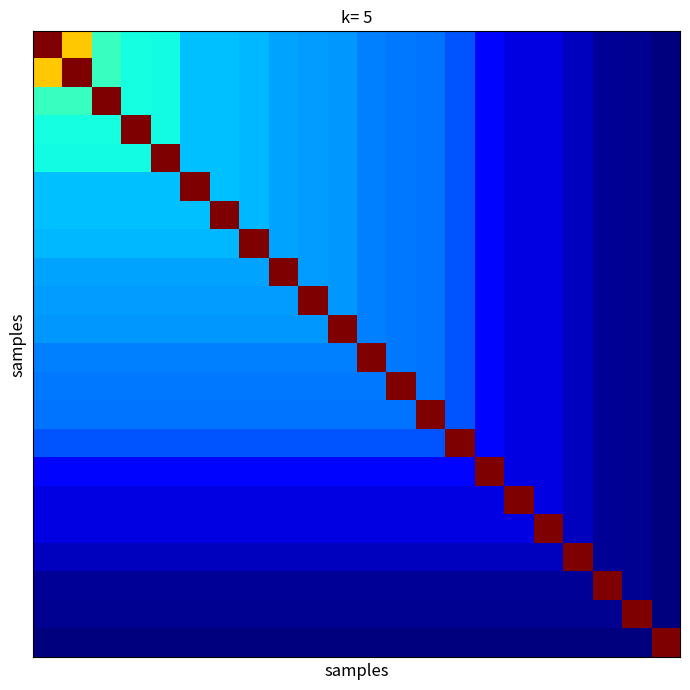

At how many categories does at least one series exceed 1445?

22